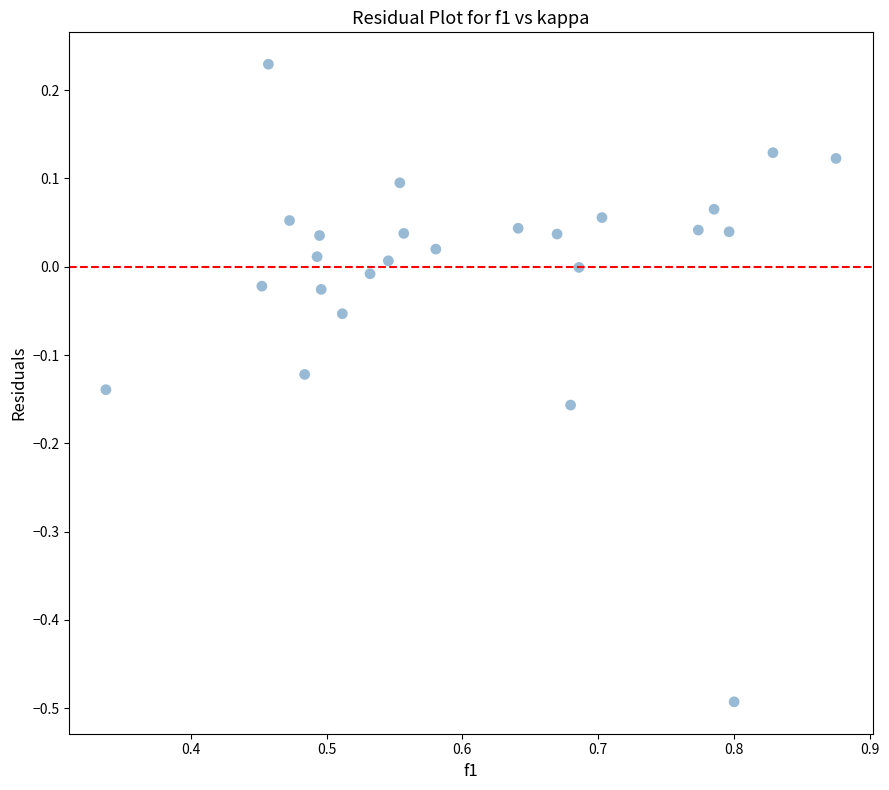

What is the range of Y values (max minus min)?

0.7